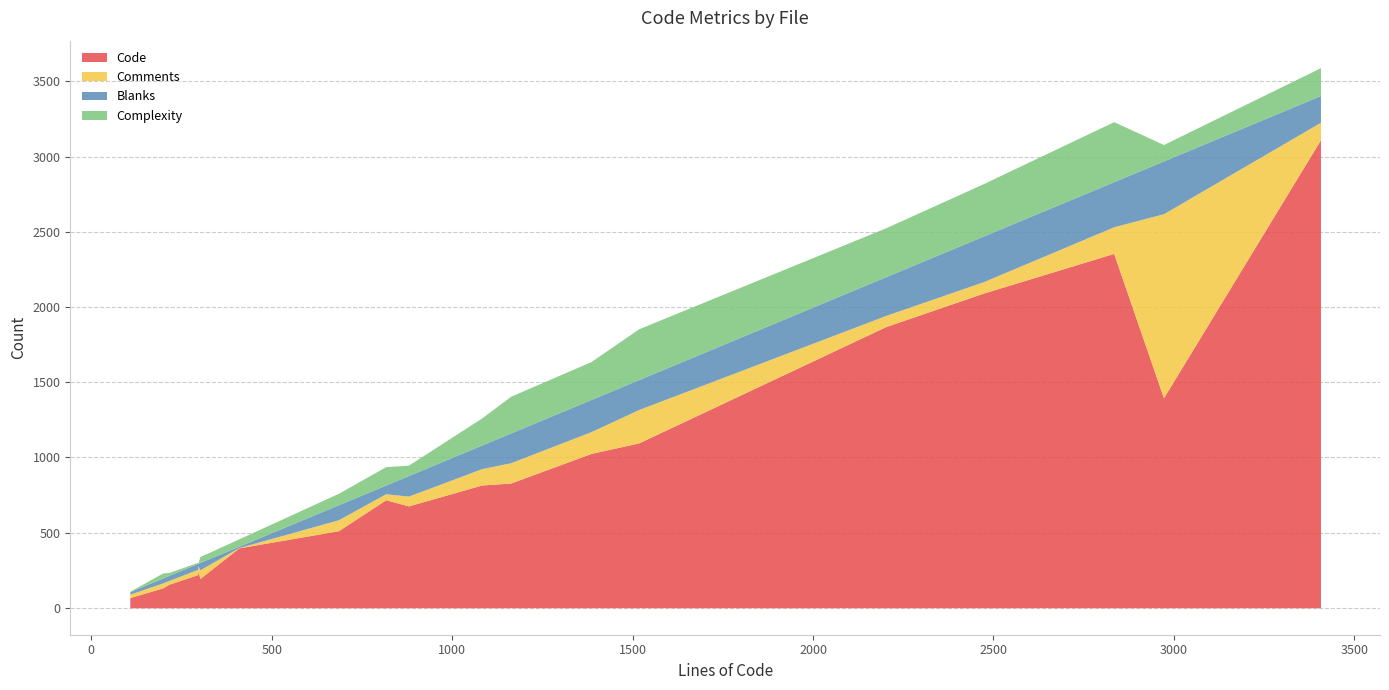

What is the value of the Comments point at the 2nd from the left?

23